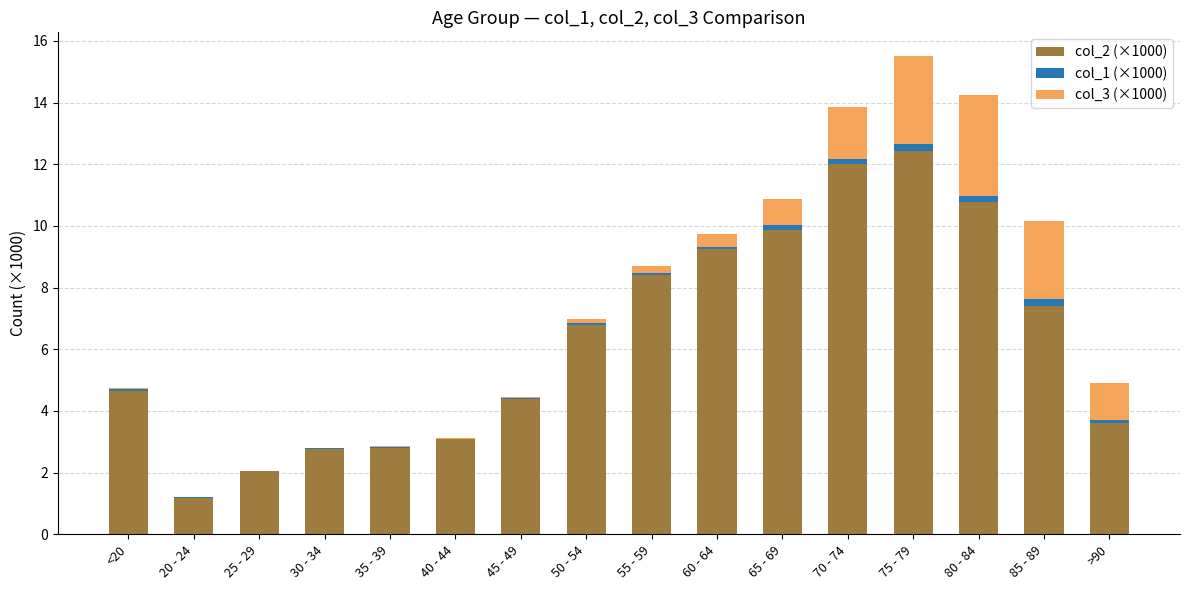

What is the highest value of the col_2 (×1000) series?

12.4